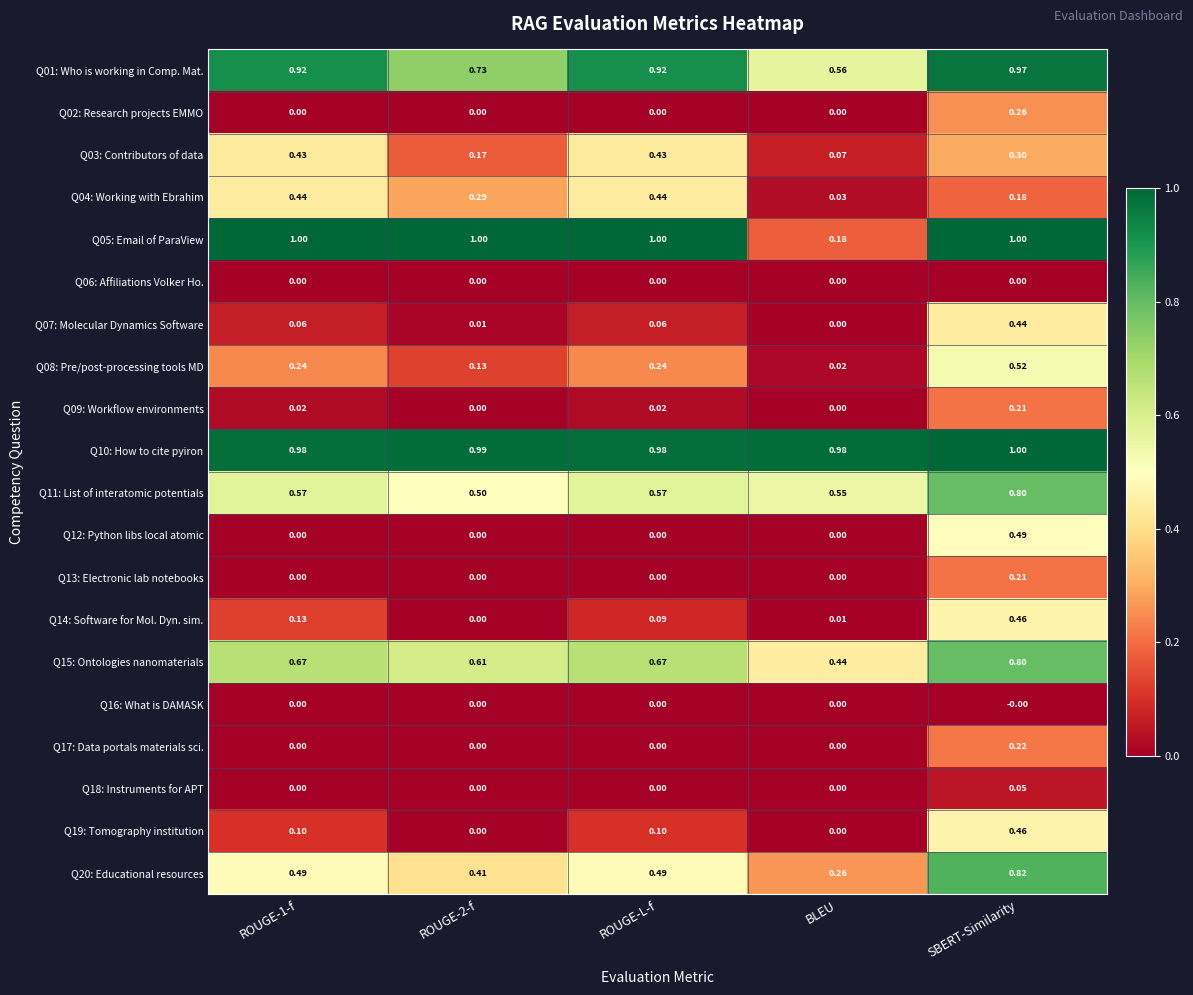

What is the maximum value shown in the chart?

1.0